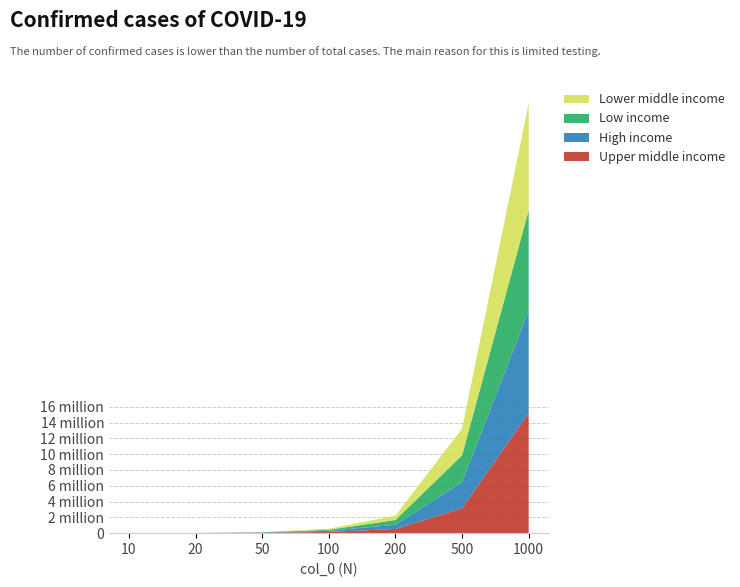

Reading right to left, extract all data points from this chart.

Upper middle income: 1000=15213687	500=3143462	200=532577	100=156512	50=44833	20=4596	10=2152
High income: 1000=12951115	500=3298926	200=530145	100=137796	50=38196	20=6331	10=1731
Low income: 1000=12723914	500=3408724	200=603628	100=136749	50=30167	20=9504	10=2411
Lower middle income: 1000=13506180	500=3385898	200=552041	100=134002	50=32604	20=4340	10=1335